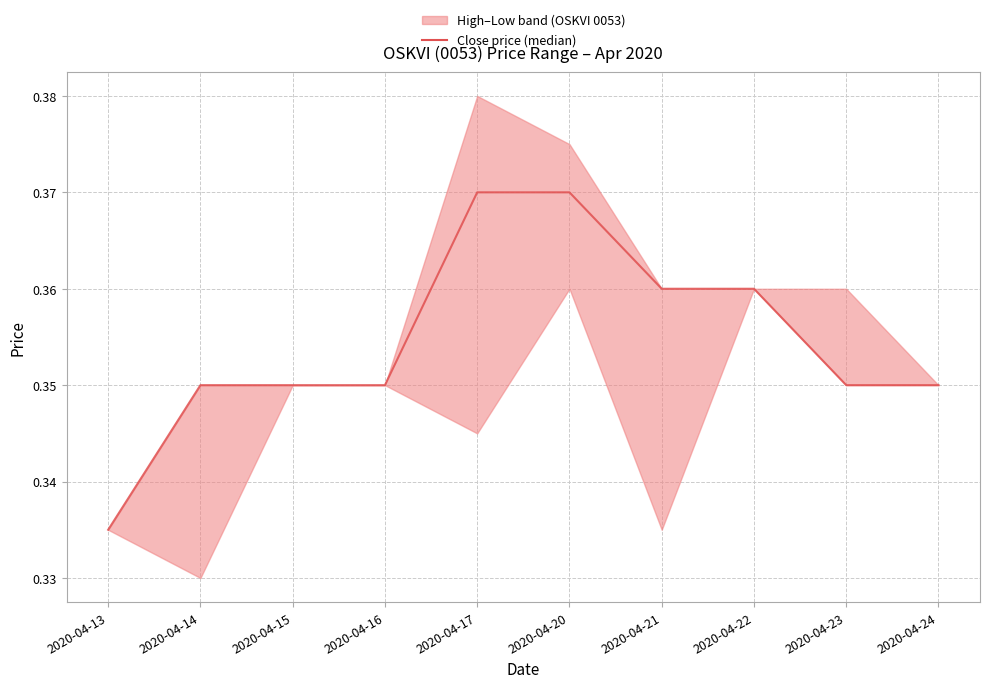

What value does the data have at 2020-04-20?

0.4